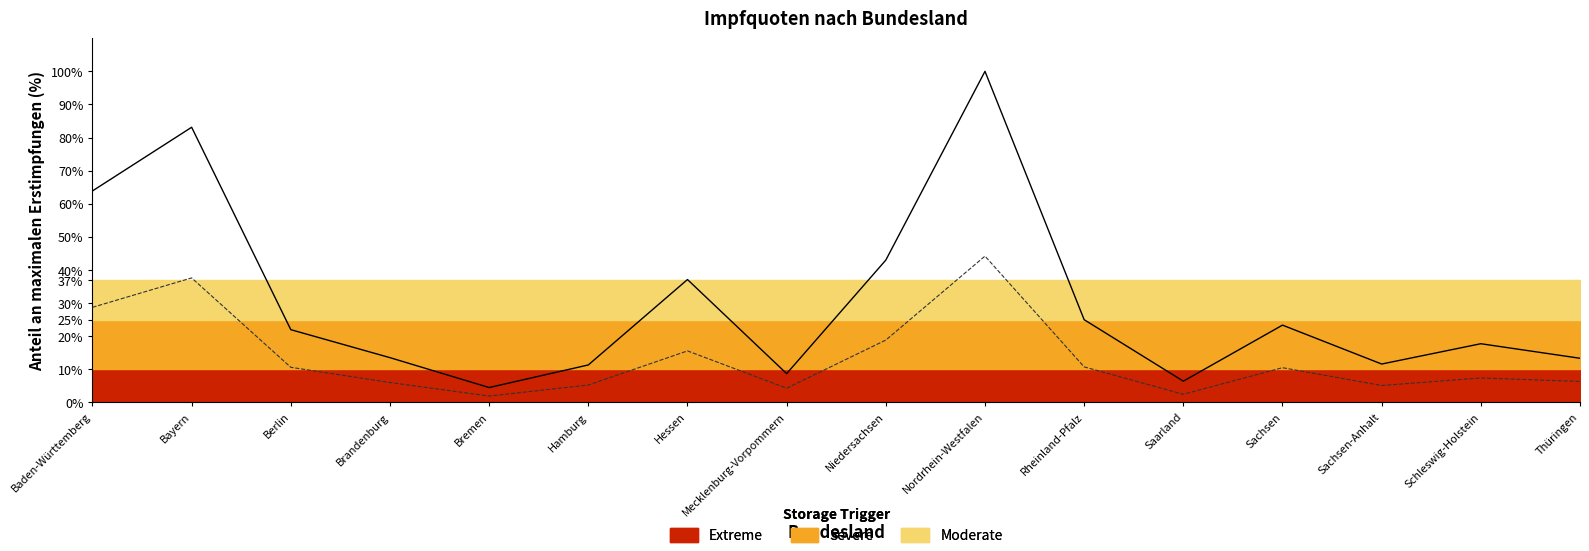

What is the difference between the Erstimpfung values at Niedersachsen and Bayern?

40.1